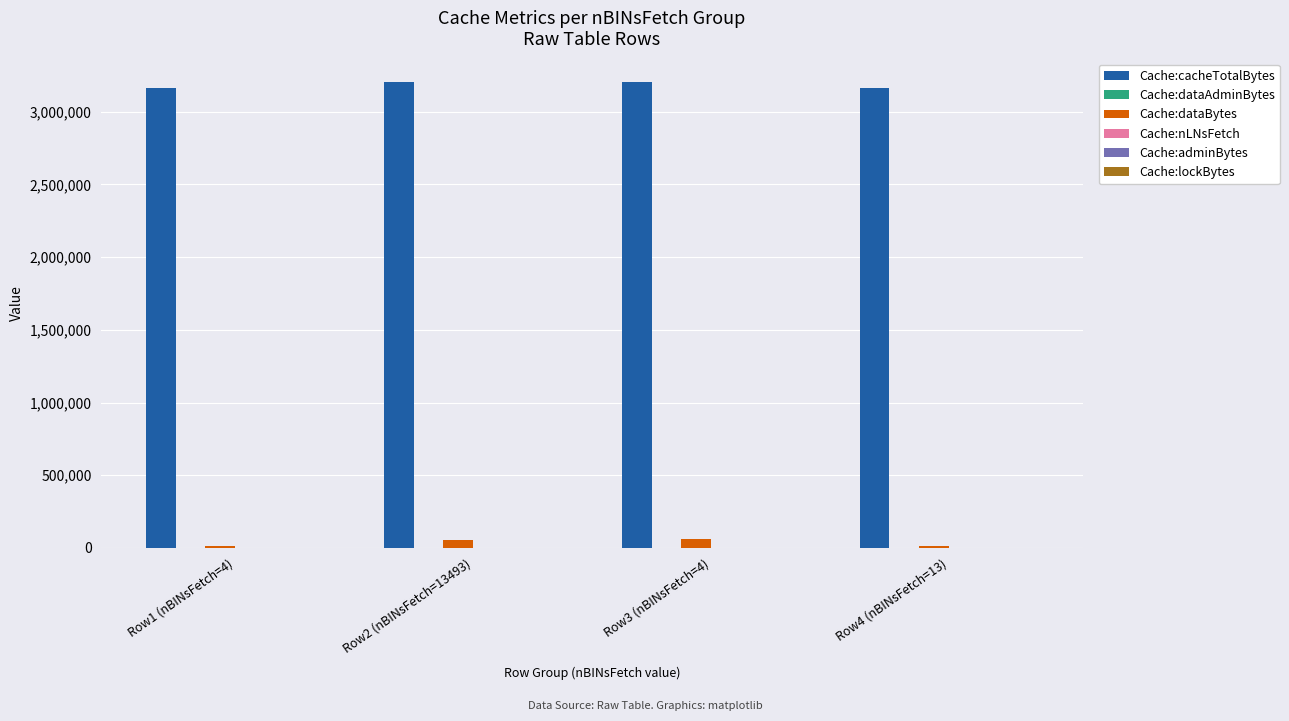

Are the bars grouped side by side (vs. stacked)?

Yes